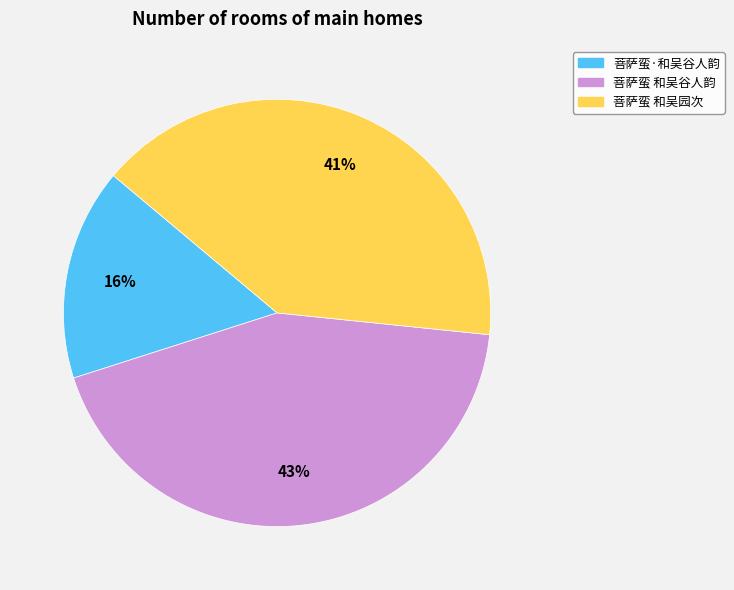

True or false: 菩萨蛮 和吴谷人韵 accounts for 43% of the total.

True